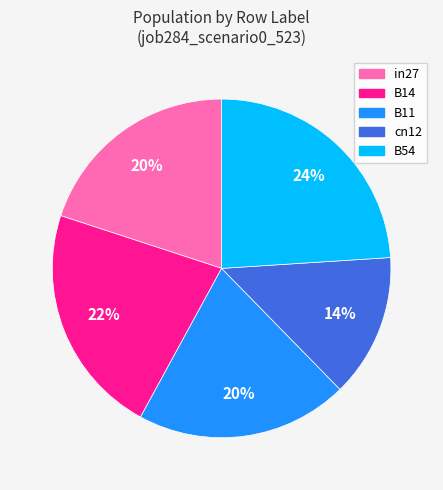

Do cn12 and B54 together represent more than half of the pie?

No